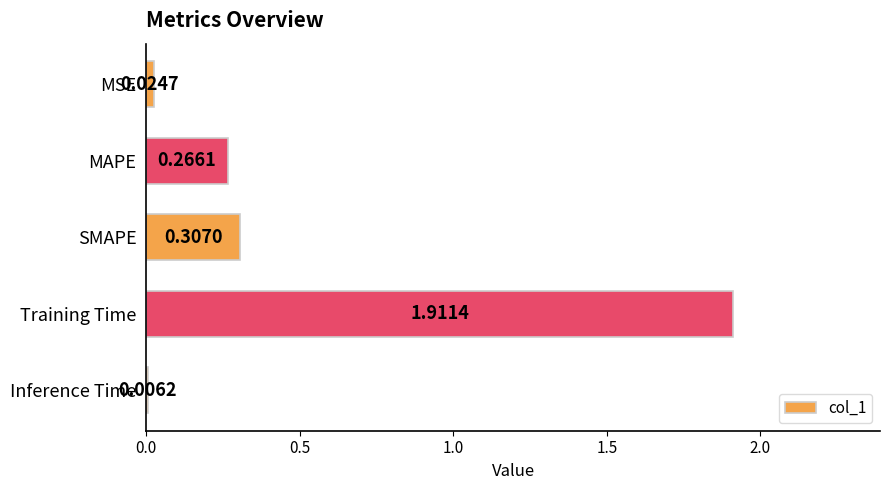

What is the change in value from MSE to Training Time?

+1.9